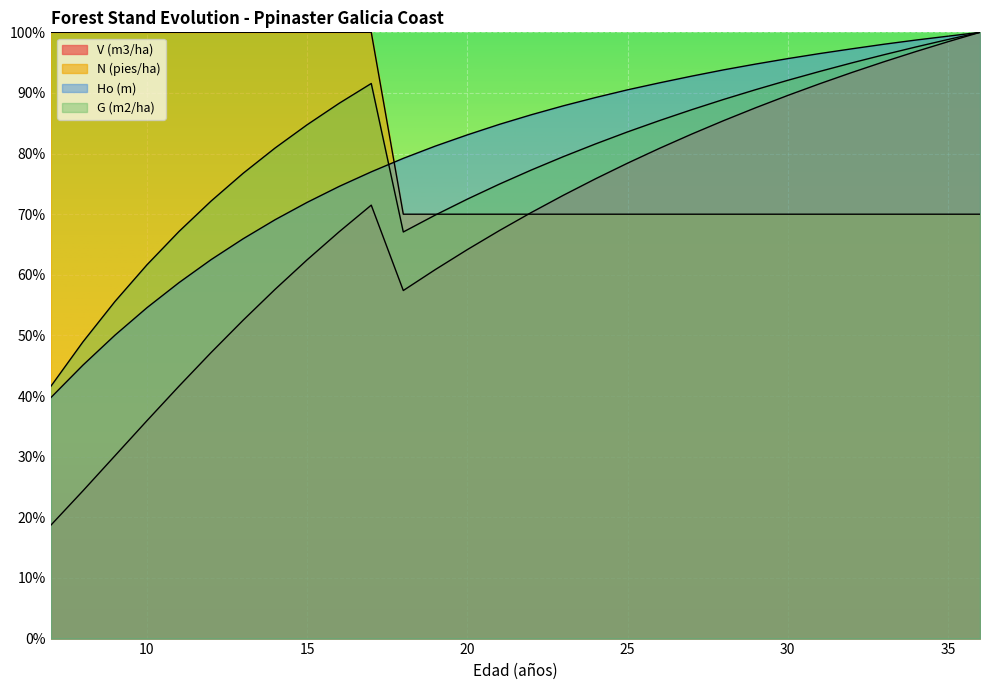

In G (m2/ha), how many points are higher than both neighbors (excluding endpoints)?

1